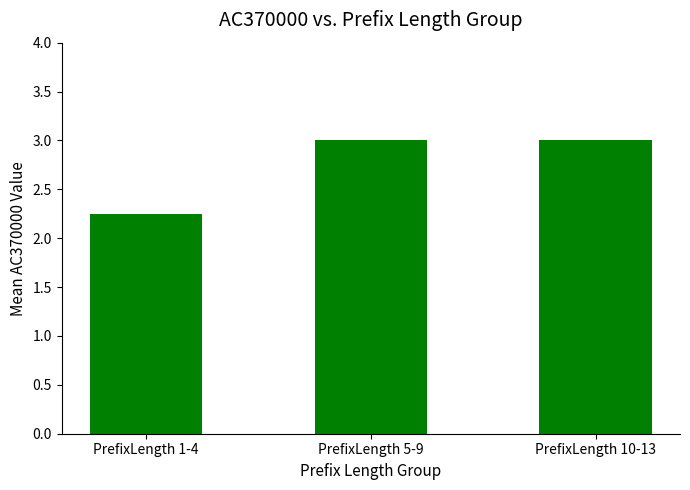

What is the average value?

2.8